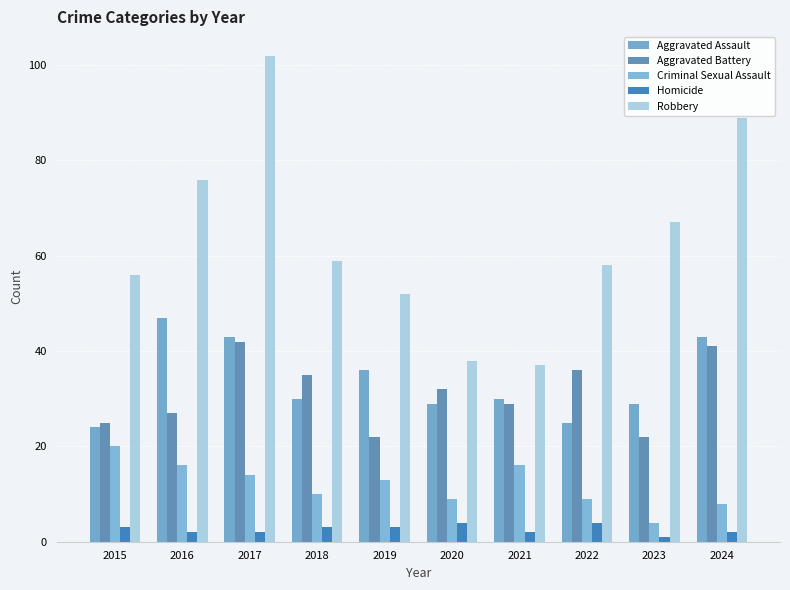

Count the number of data series in this chart.

5